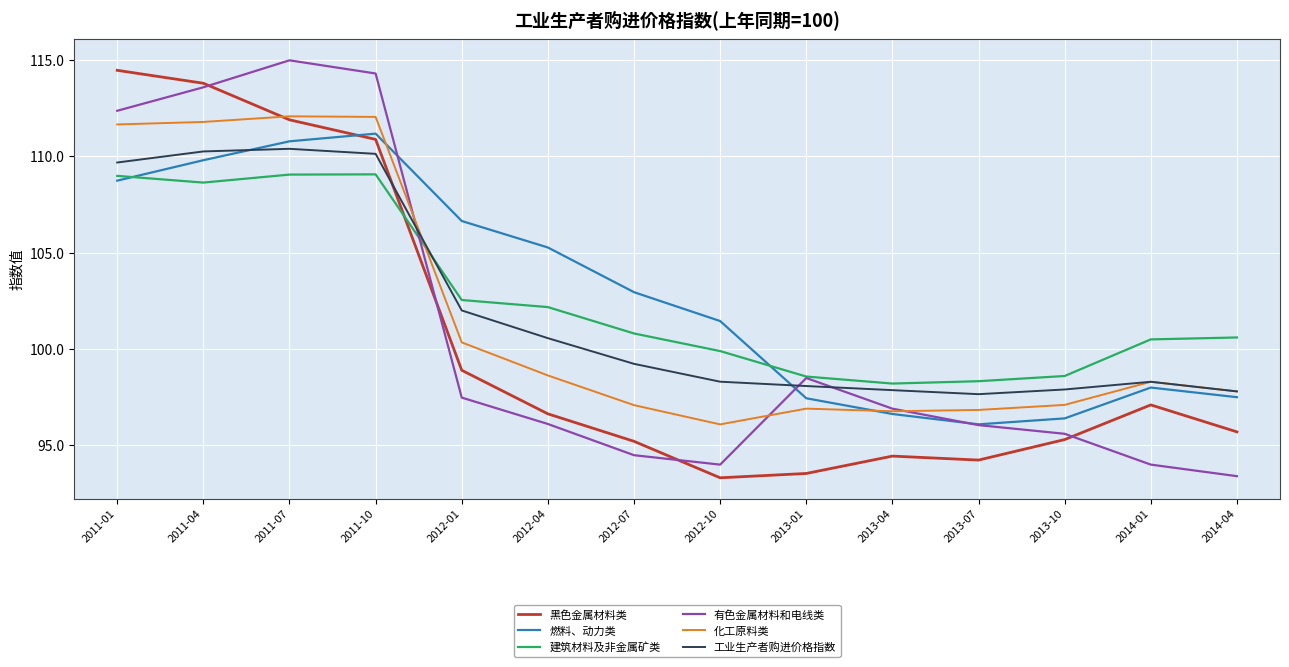

The value of 燃料、动力类 at 2012-07 is 44.2. True or false?

False